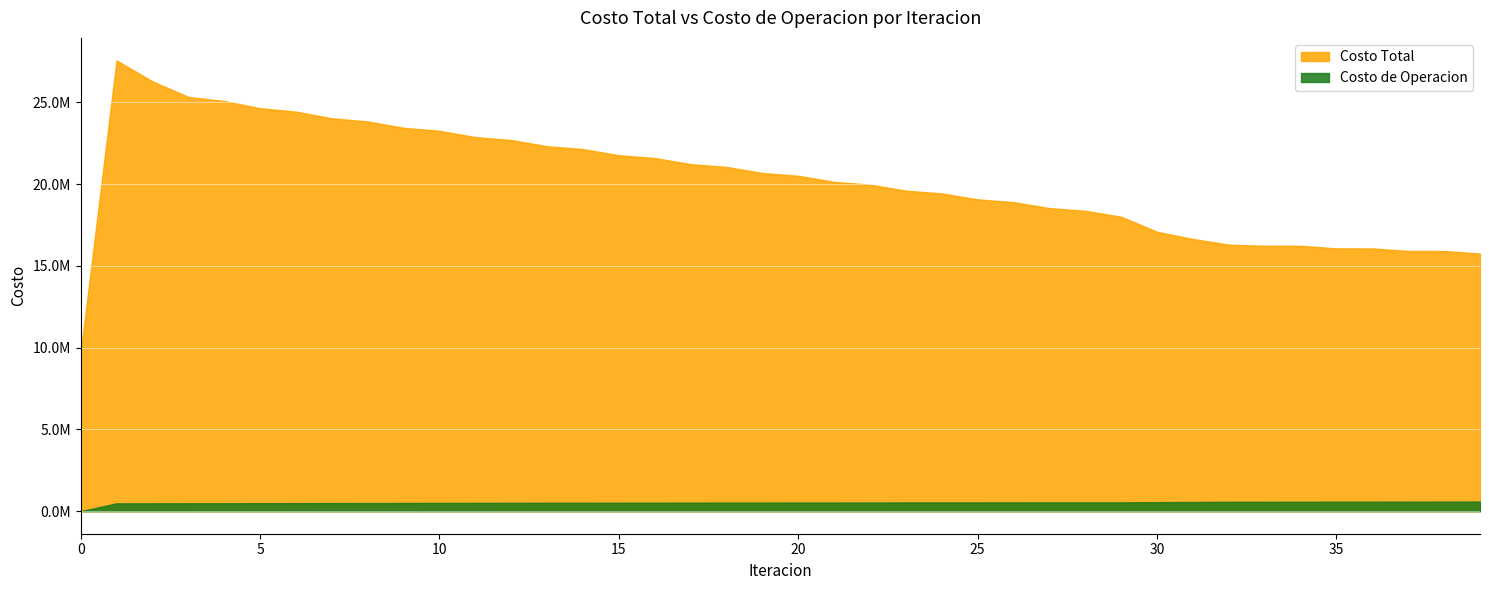

What is the average value of the Costo de Operacion series?

516062.2